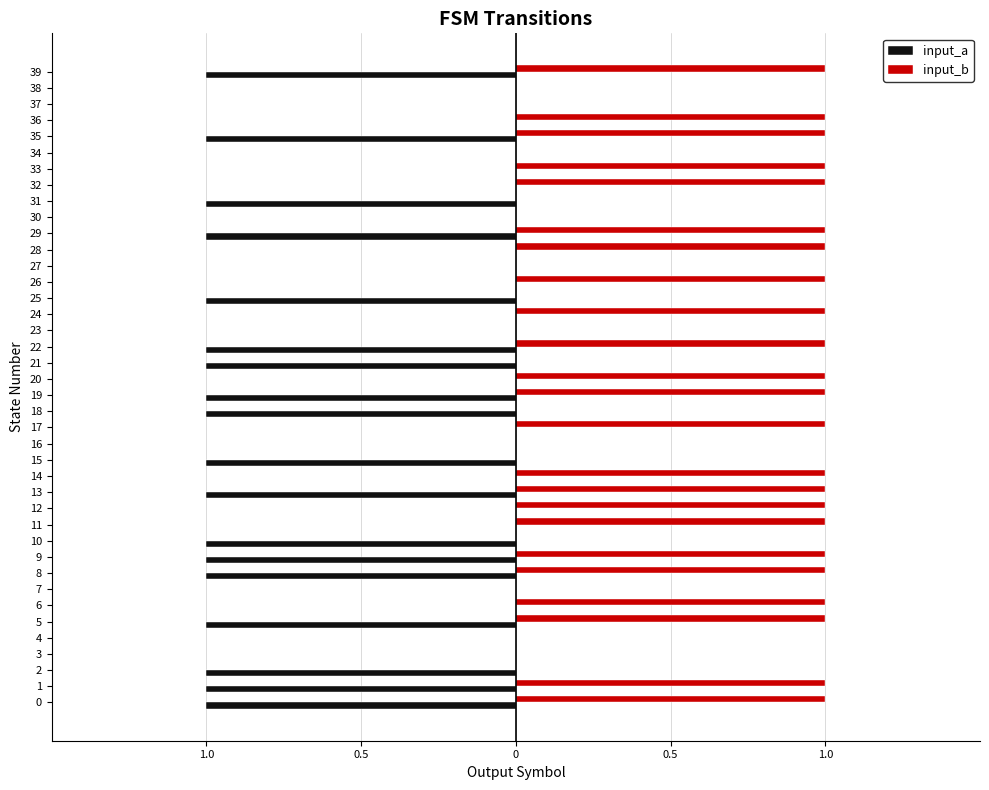

Which series changed the most between 17 and 35?

input_a